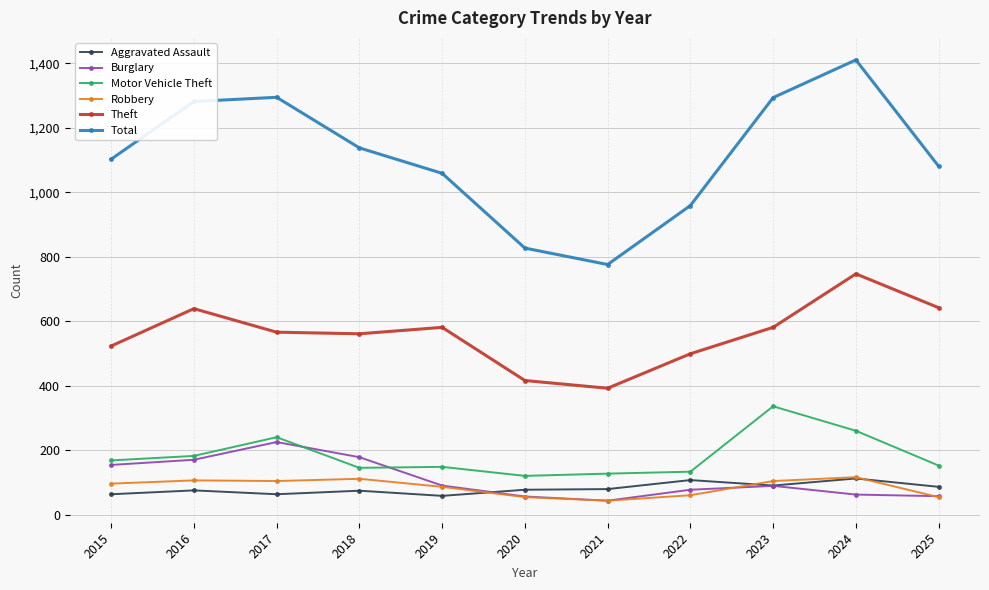

What are all the series names shown in the legend?

Aggravated Assault, Burglary, Motor Vehicle Theft, Robbery, Theft, Total